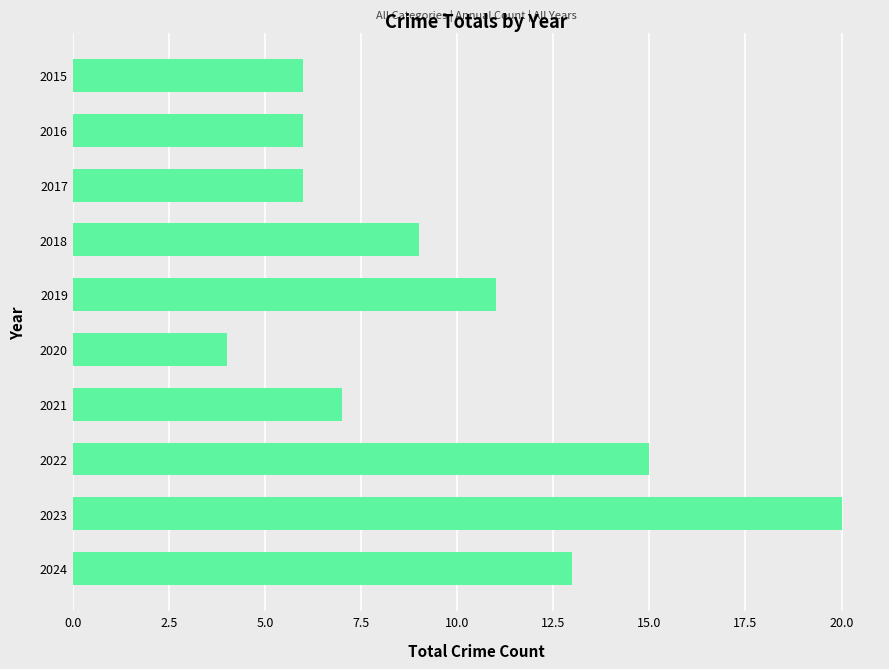

Reading bottom to top, what are all the values shown in this chart?

2024=13	2023=20	2022=15	2021=7	2020=4	2019=11	2018=9	2017=6	2016=6	2015=6